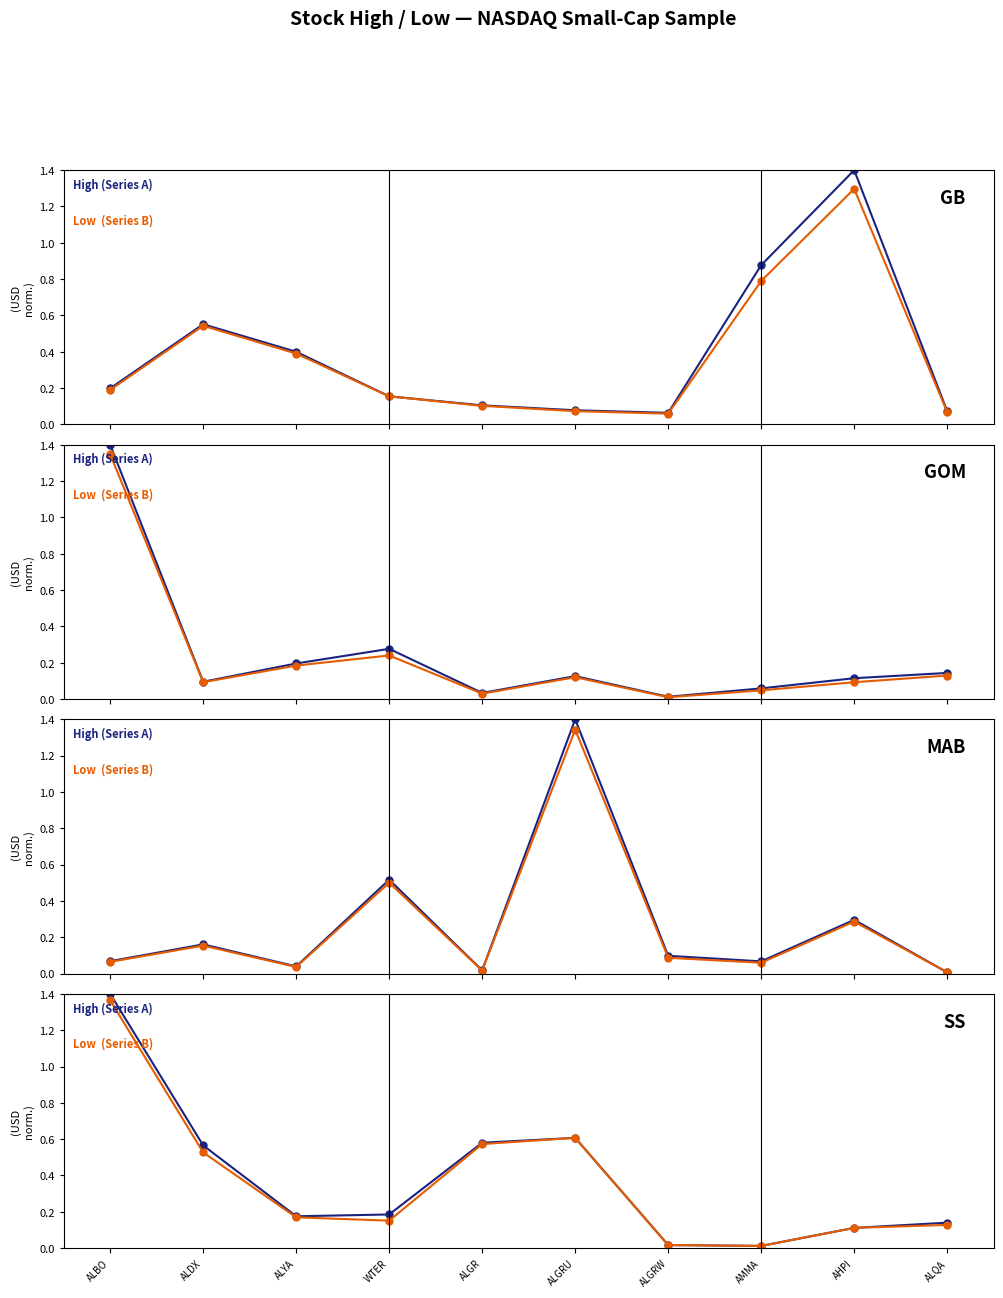

What are all the series names shown in the legend?

High (Series A), Low  (Series B)